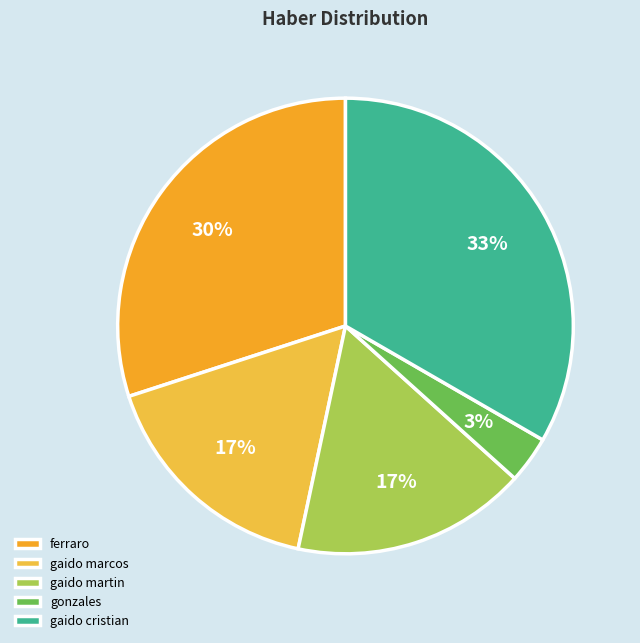

Rank the categories by value from highest to lowest.

gaido cristian, ferraro, gaido marcos, gaido martin, gonzales